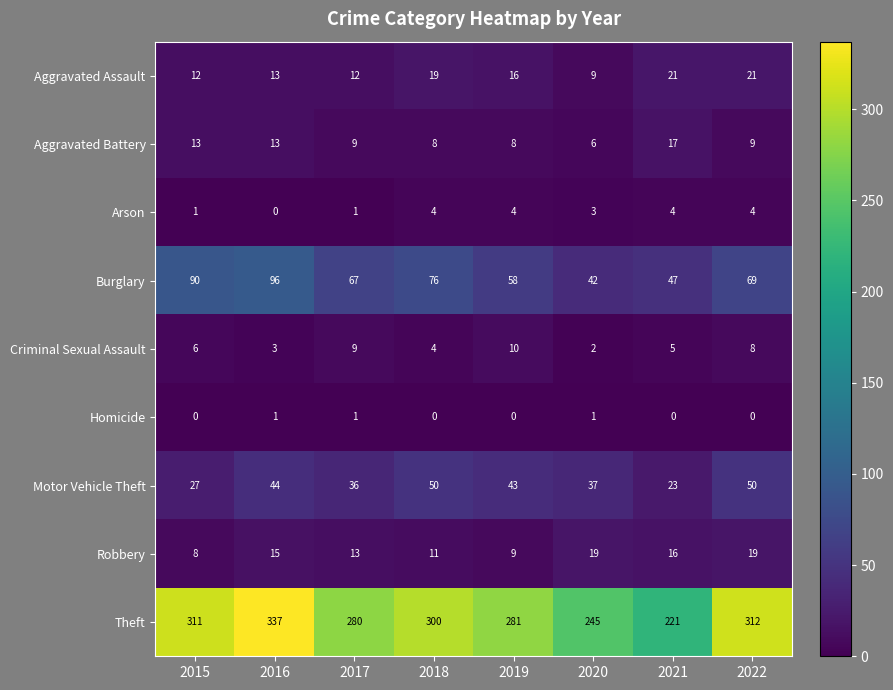

True or false: Homicide has a value of -1 at 2018.

False